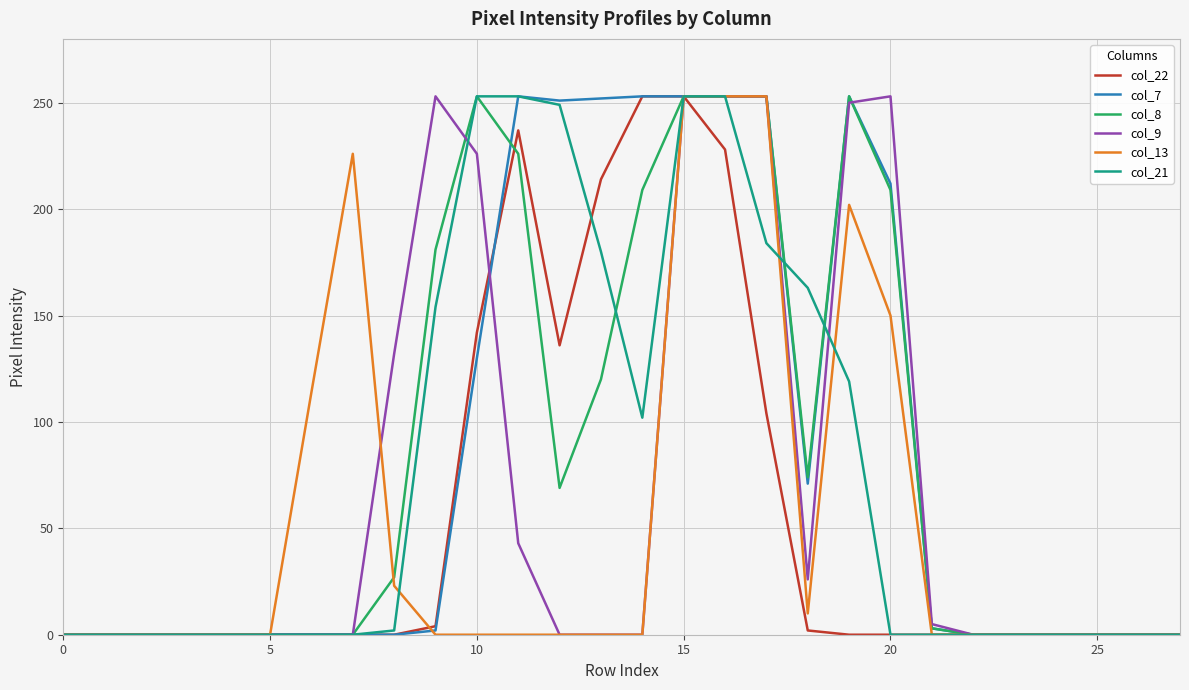

What is the maximum value shown in the chart?

253